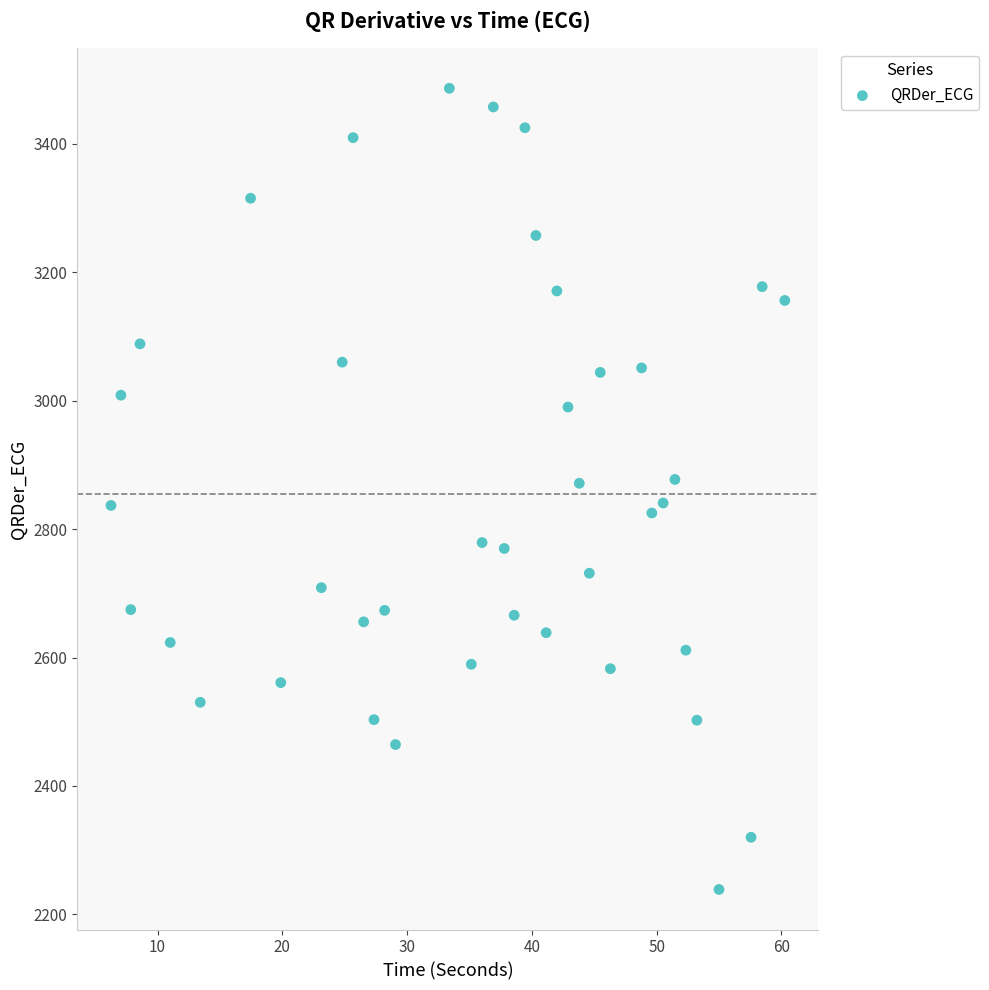

What is the range of Y values (max minus min)?

1247.8